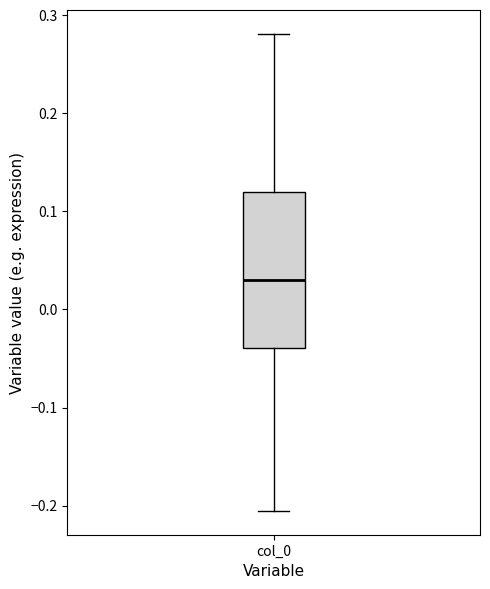

Where is the upper edge of the box for col_0 on the y-axis? The values are not printed on the chart, so give them approximately, as read against the axis.

0.12